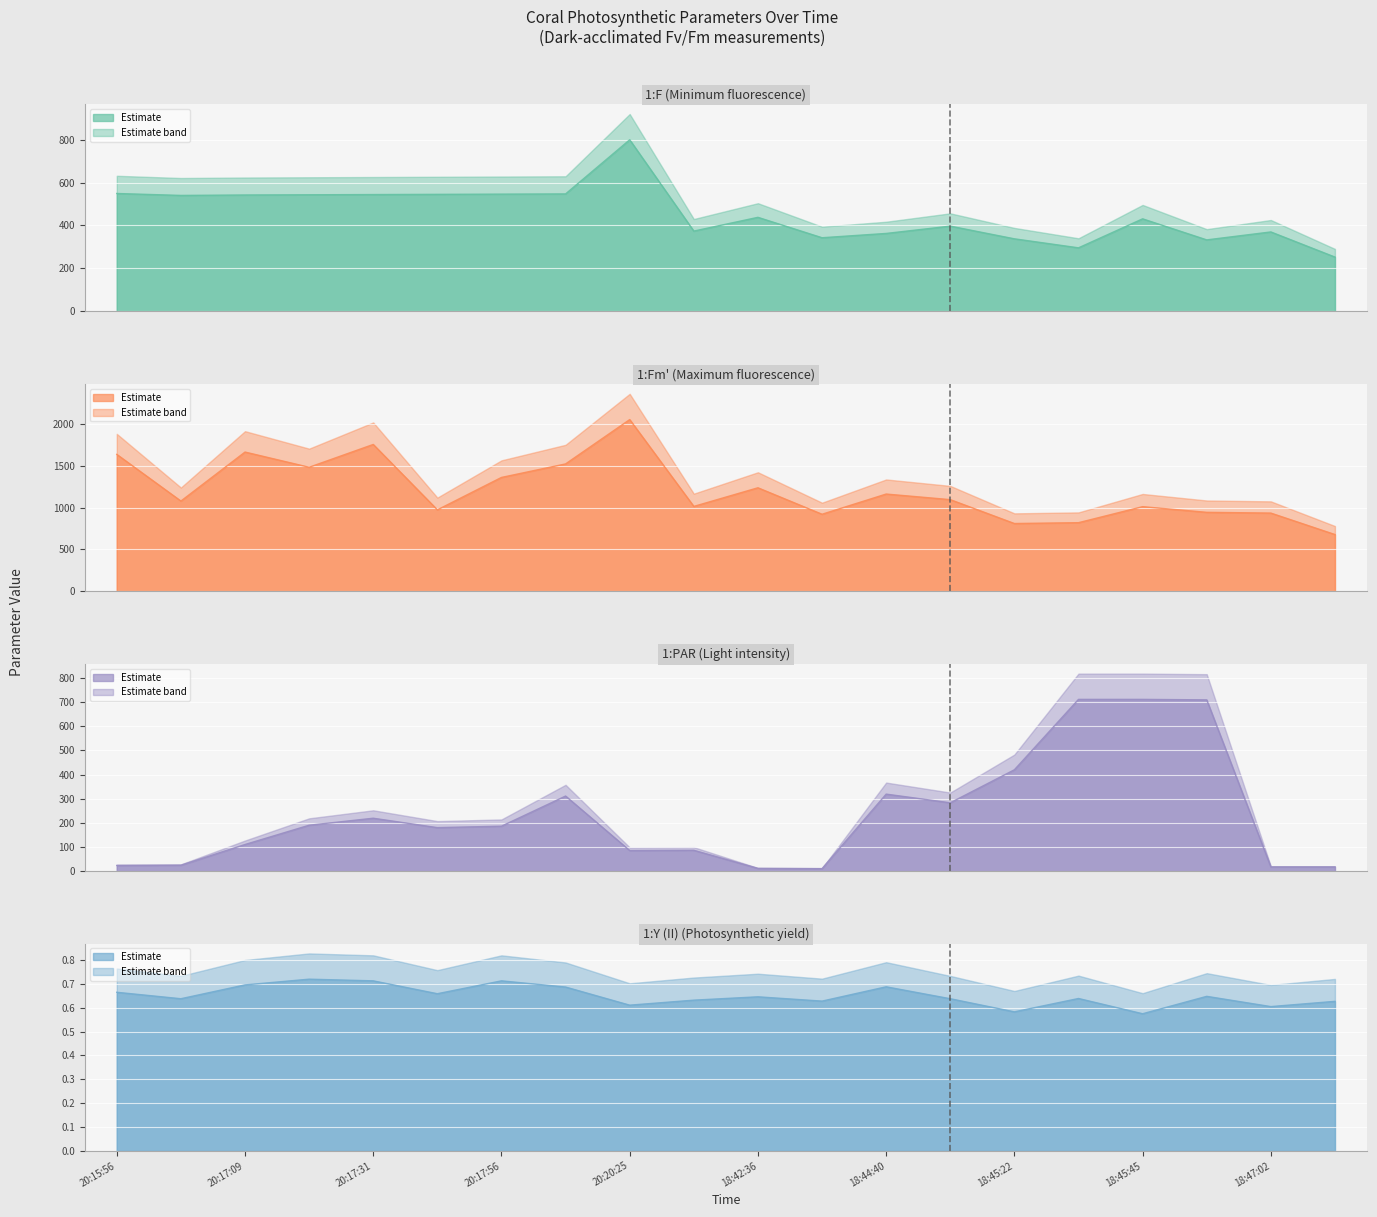

List the labels in order of 1:Fm' value, smallest first.

2021-07-18 18:47:18, 2021-07-18 18:45:22, 2021-07-18 18:45:33, 2021-07-18 18:42:54, 2021-07-18 18:47:02, 2021-07-18 18:45:57, 2021-07-17 20:17:45, 2021-07-18 18:45:45, 2021-07-17 20:20:37, 2021-07-17 20:16:06, 2021-07-18 18:45:11, 2021-07-18 18:44:40, 2021-07-18 18:42:36, 2021-07-17 20:17:56, 2021-07-17 20:17:20, 2021-07-17 20:18:10, 2021-07-17 20:15:56, 2021-07-17 20:17:09, 2021-07-17 20:17:31, 2021-07-17 20:20:25